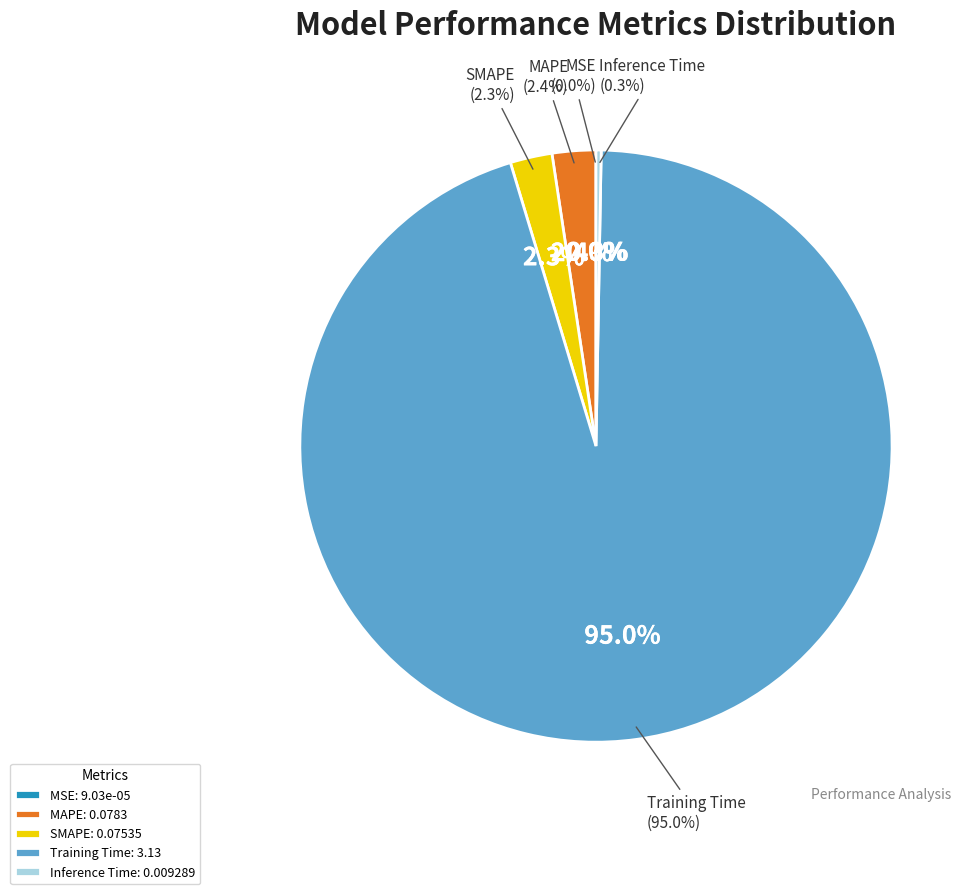

Which category has the biggest portion of the pie?

Training Time